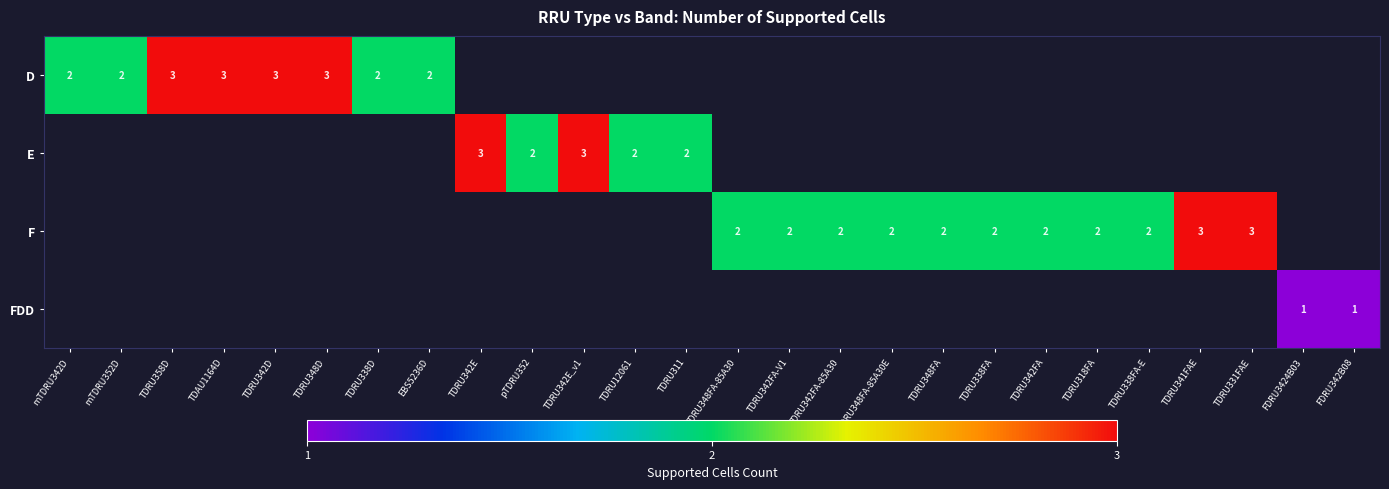

The F series shows 2 at TDRU342FA-V1. True or false?

True